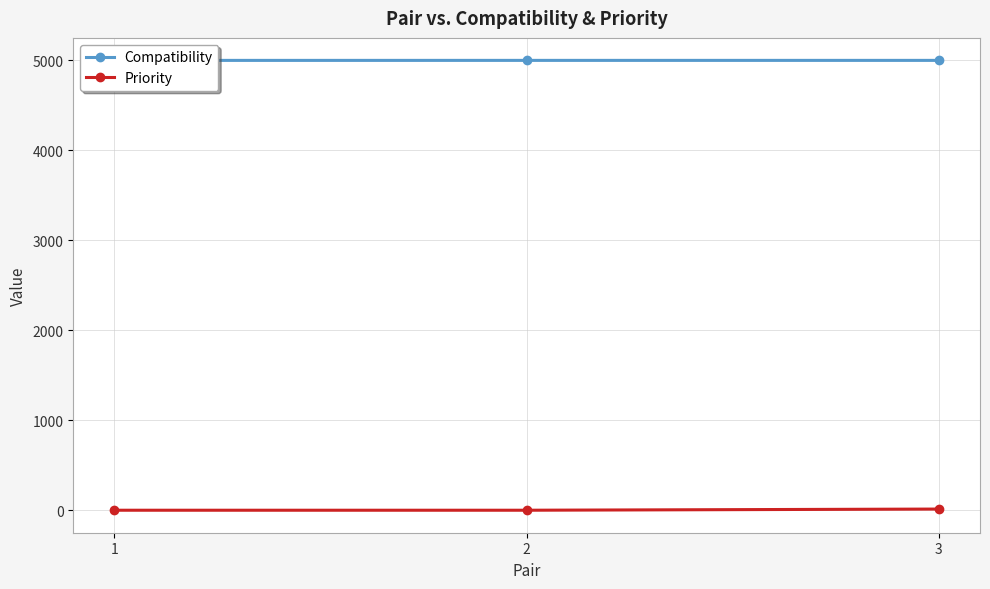

Is this an area chart (filled region under the line)?

No